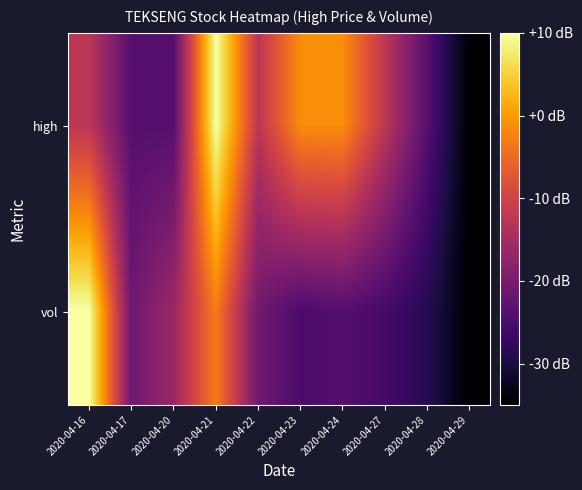

At which category does the chart reach its minimum across all series?

2020-04-29